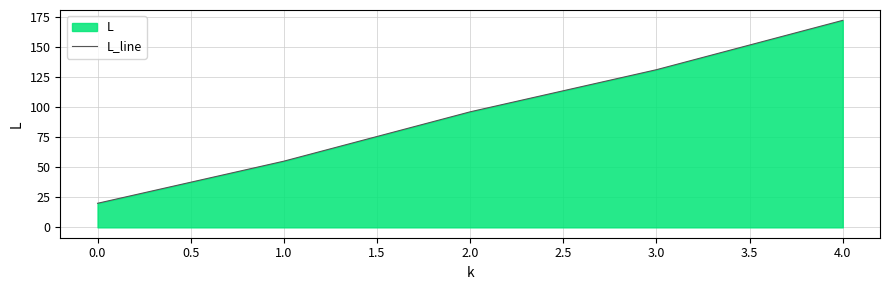

True or false: the data shows 131 at 3.0.

True